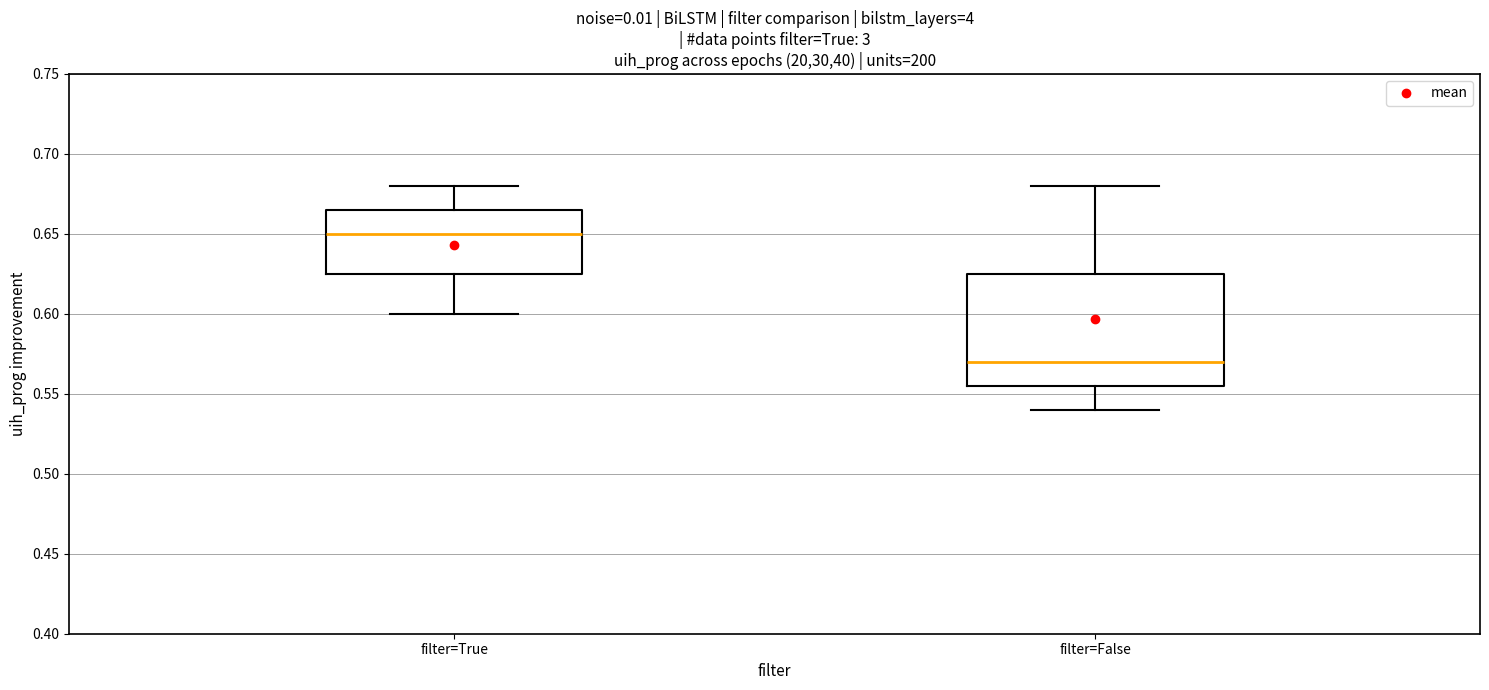

Comparing the boxes themselves (not the whiskers), which one is the tallest?

filter=False